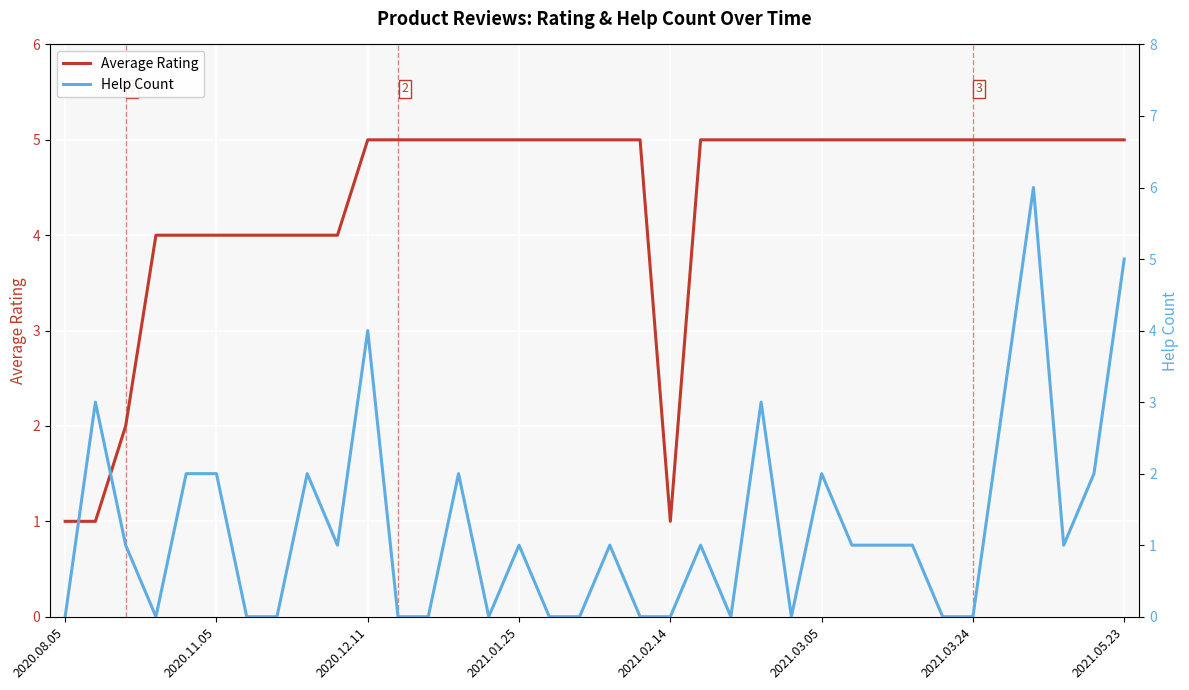

How many values in the Average Rating series are below 5?

11